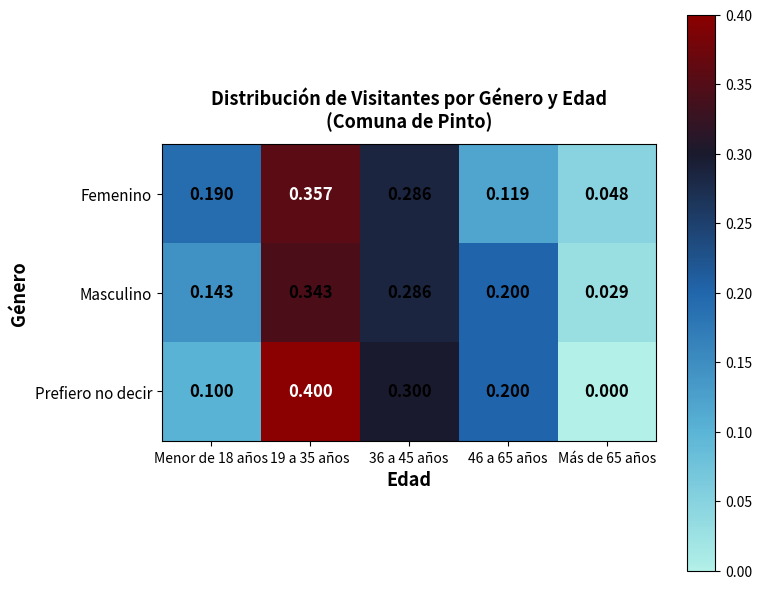

Which series has the widest spread of values?

Prefiero no decir